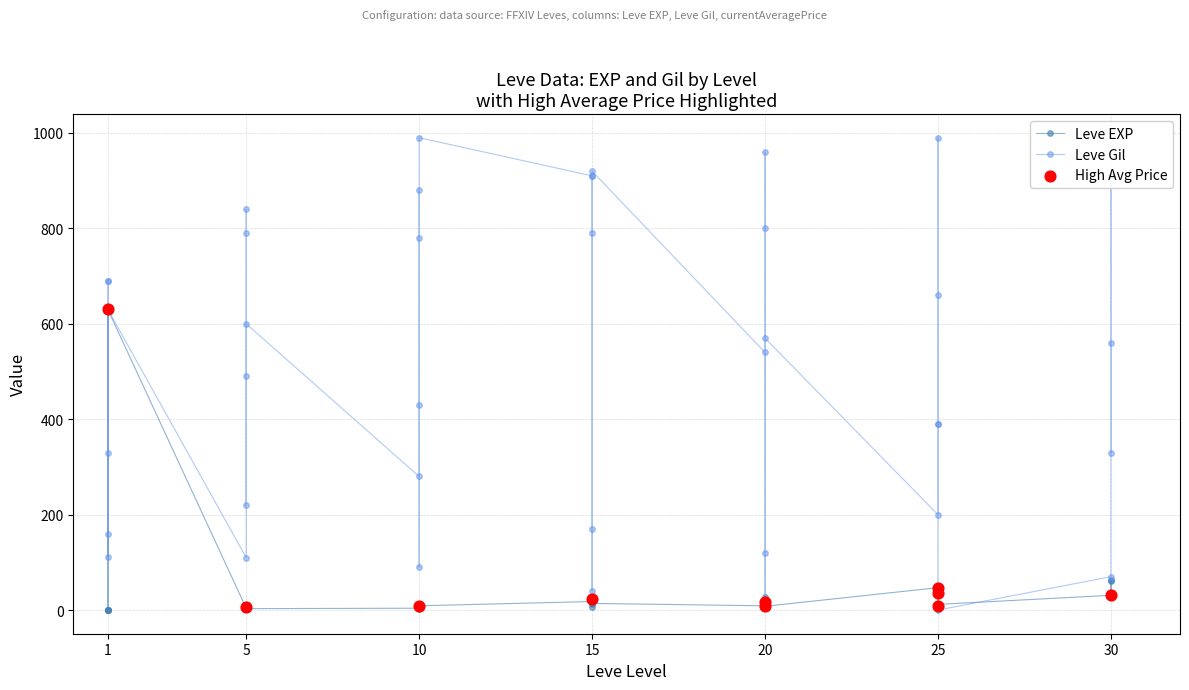

Which series contains the lowest Y value?

Leve Gil